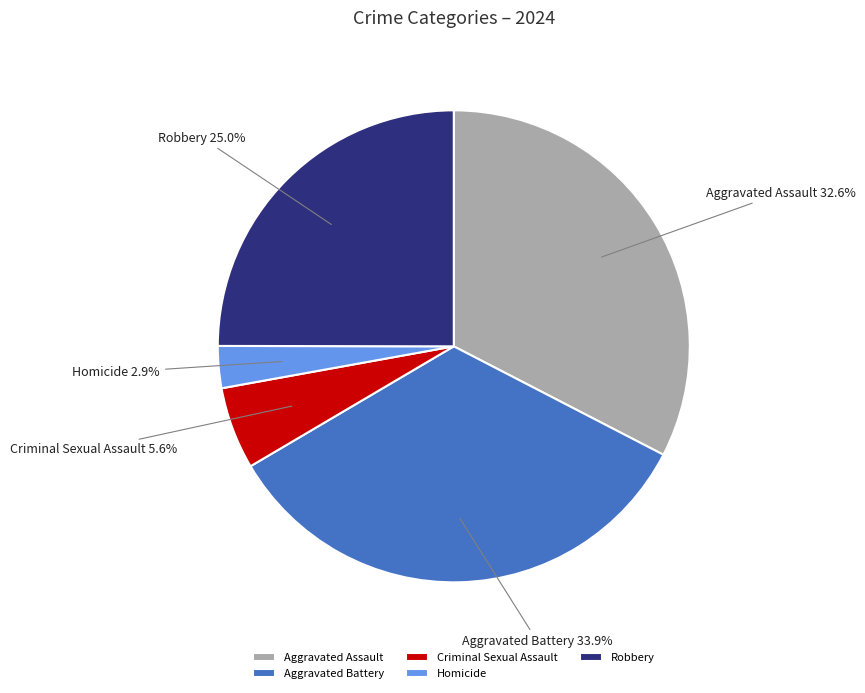

Does Aggravated Assault represent more than half of the total?

No